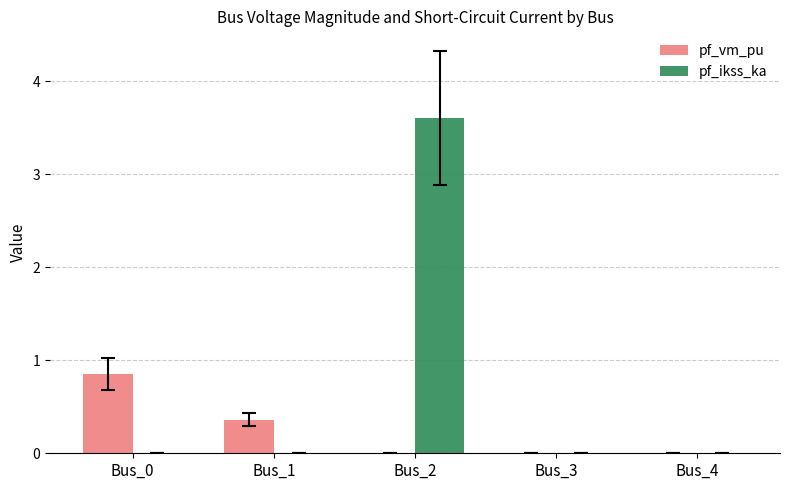

Is the value of pf_vm_pu at Bus_0 greater than the value of pf_ikss_ka at Bus_0?

Yes